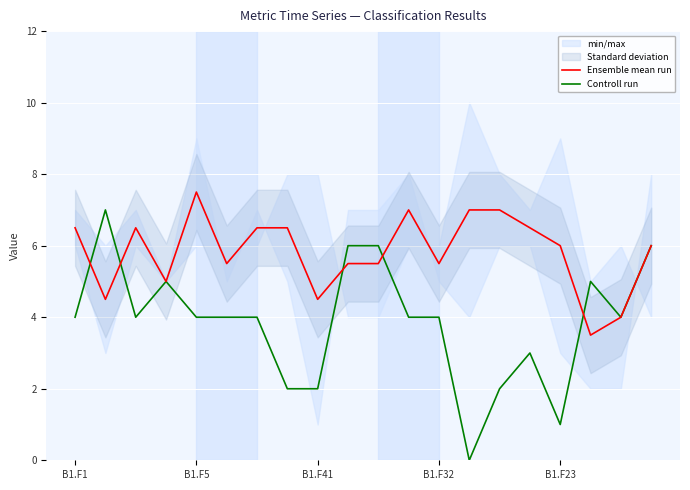

Read the Ensemble mean run value at 17.

3.5